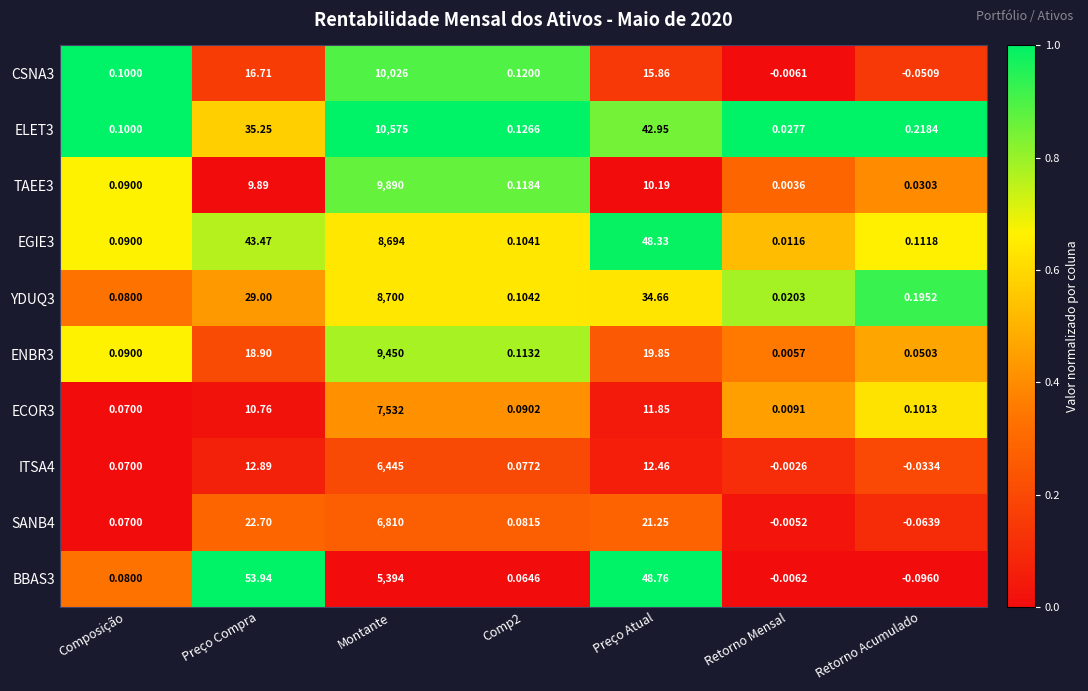

Where does the BBAS3 series first go above 0?

Composição